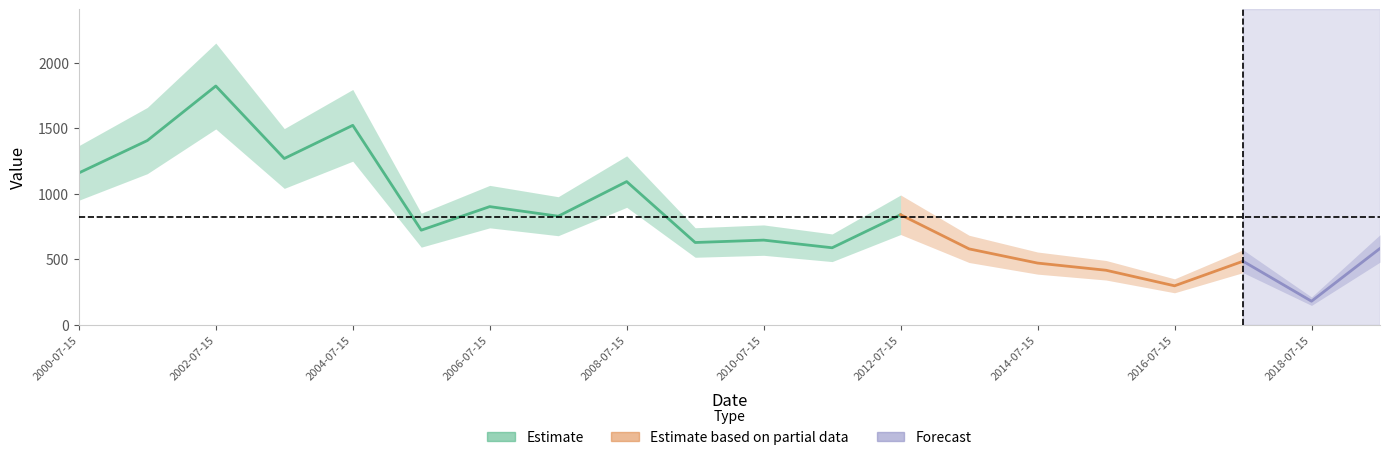

What is the change in value from 2012-07-15 to 2019-07-15?

-257.2